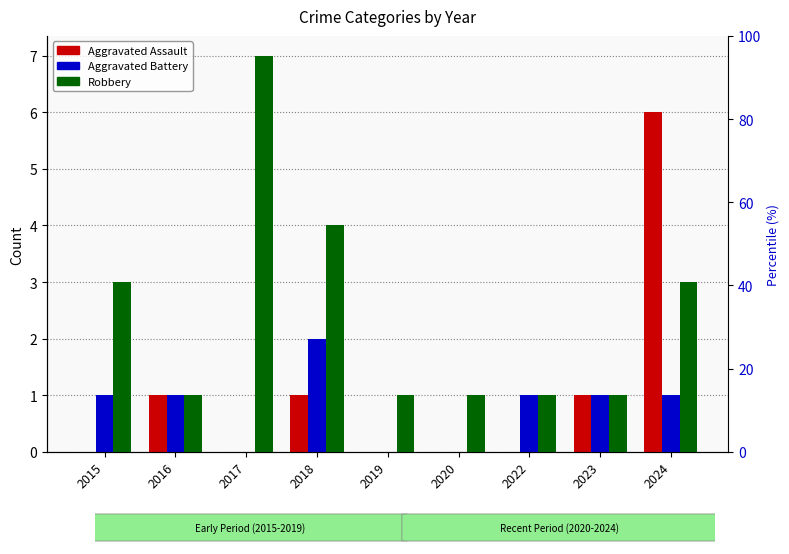

The value of Robbery at 2023 is 1. True or false?

True